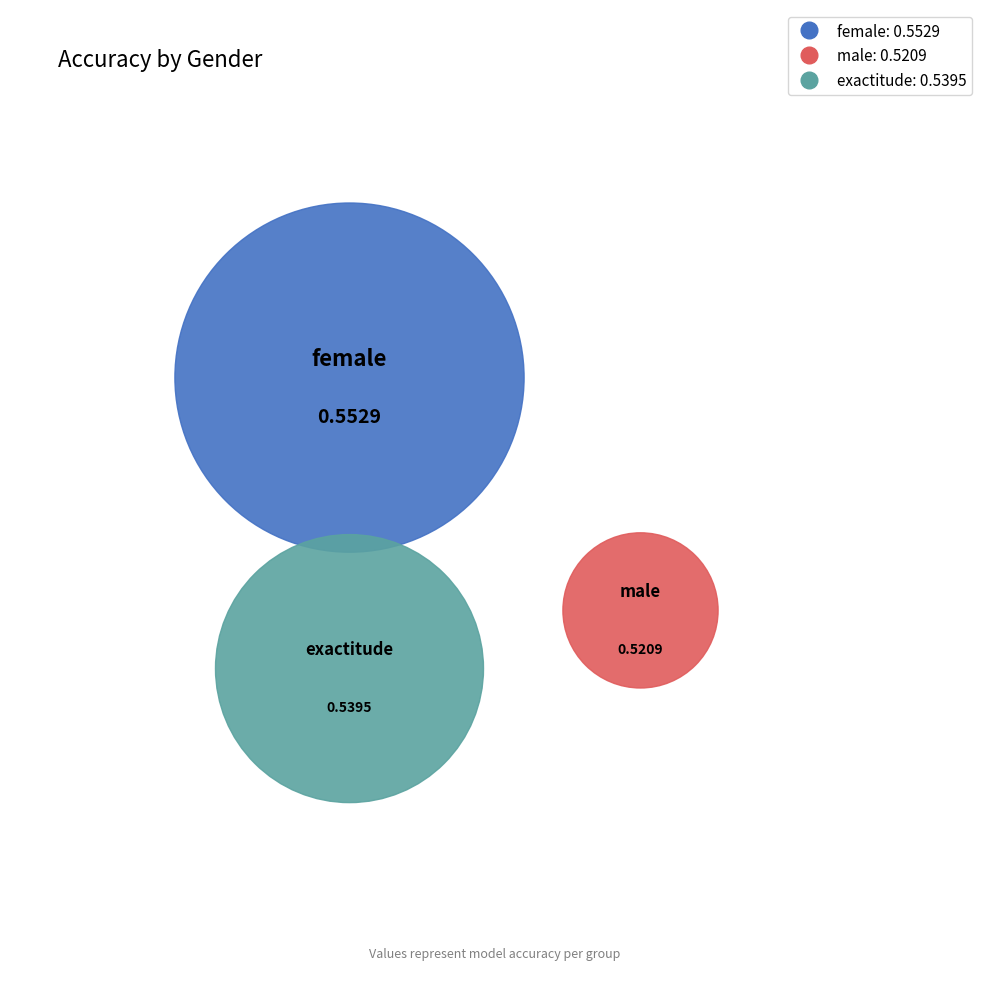

True or false: female accounts for 34% of the total.

True